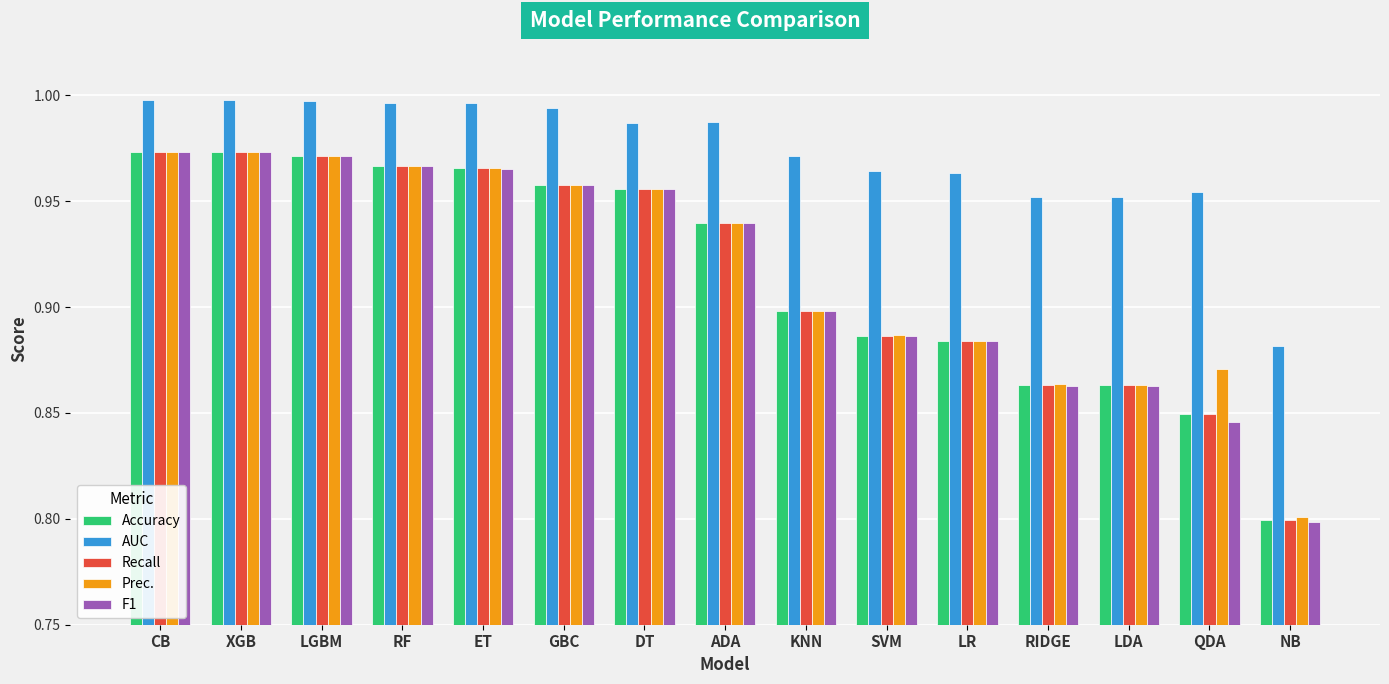

What is the difference between the second highest and second lowest values in the Prec. series?

0.1